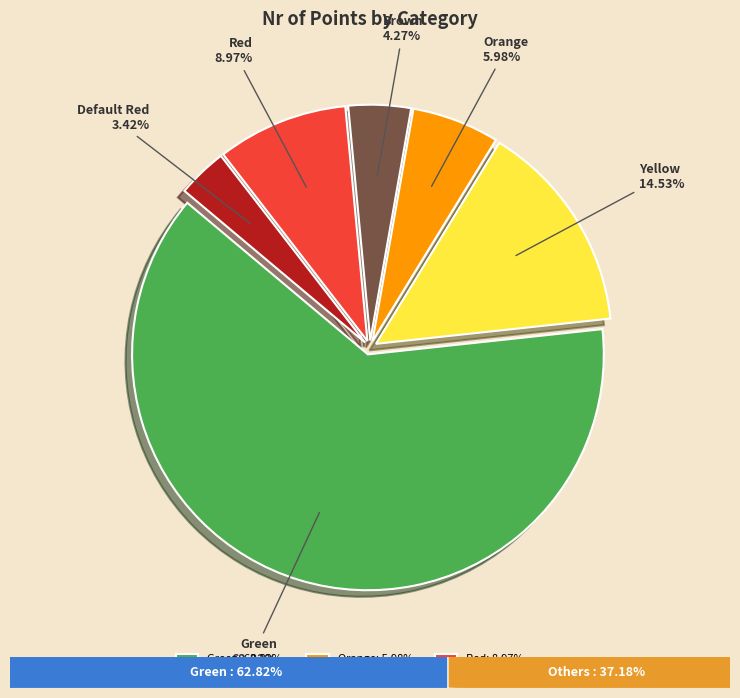

To the nearest percent, what is the combined percentage of Orange and Brown?

10%